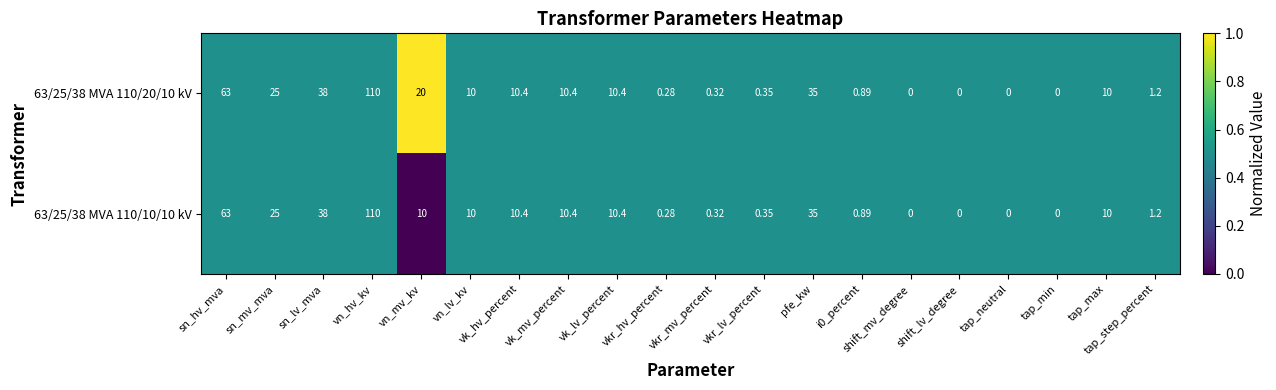

At which category is the sum across all series the highest?

vn_hv_kv